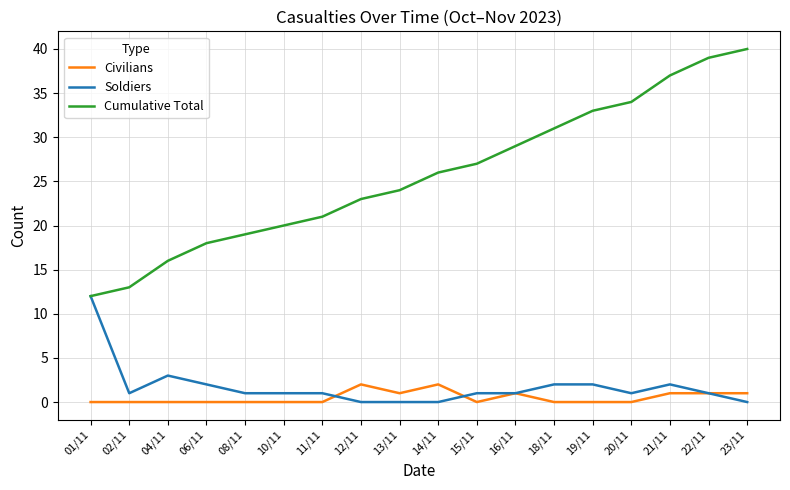

Which series has the largest total across all categories?

Cumulative Total